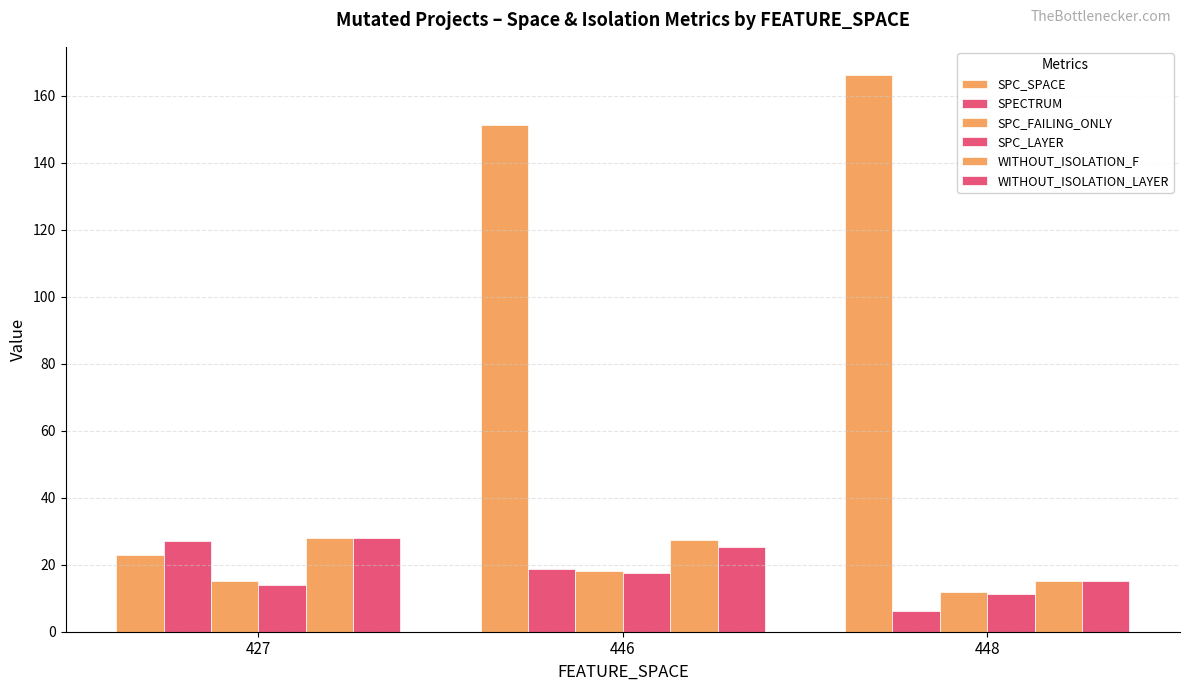

How many data points in SPECTRUM are less than 18?

1